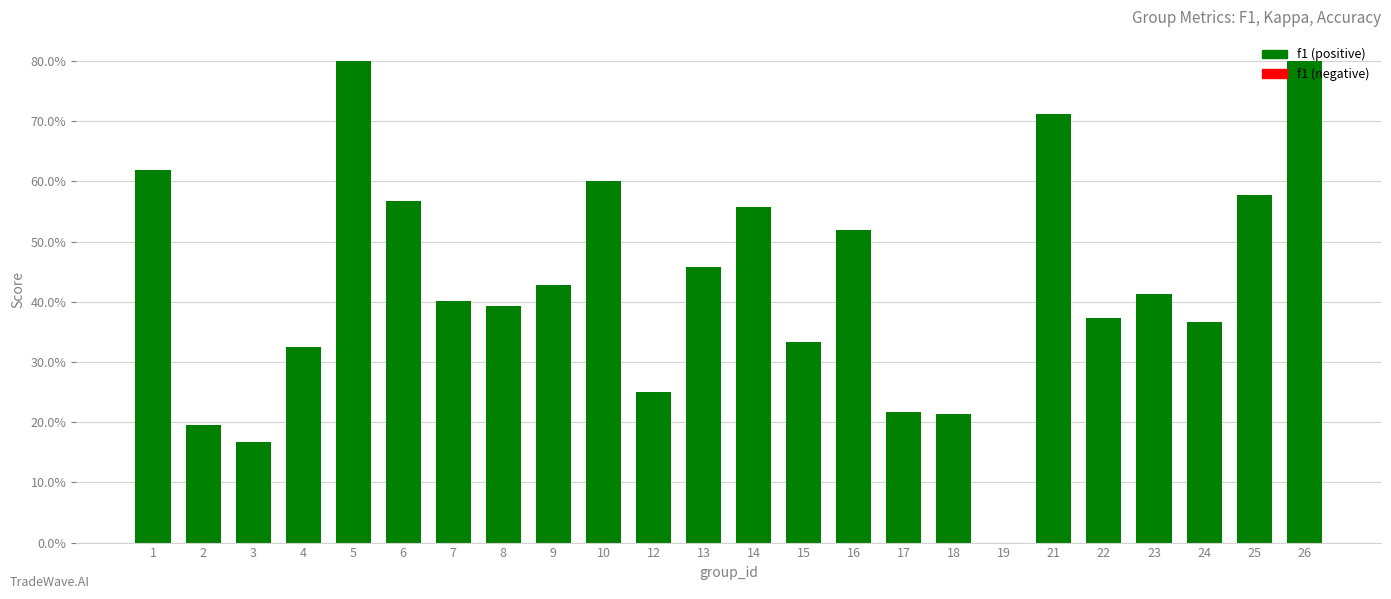

How many values are above zero?

23